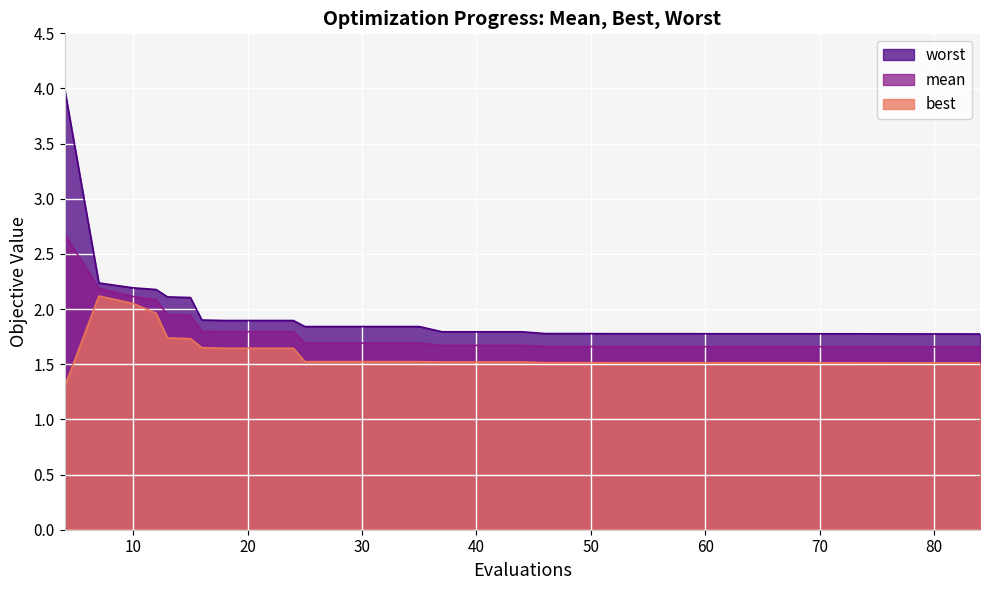

The best series shows 0.9 at 57. True or false?

False